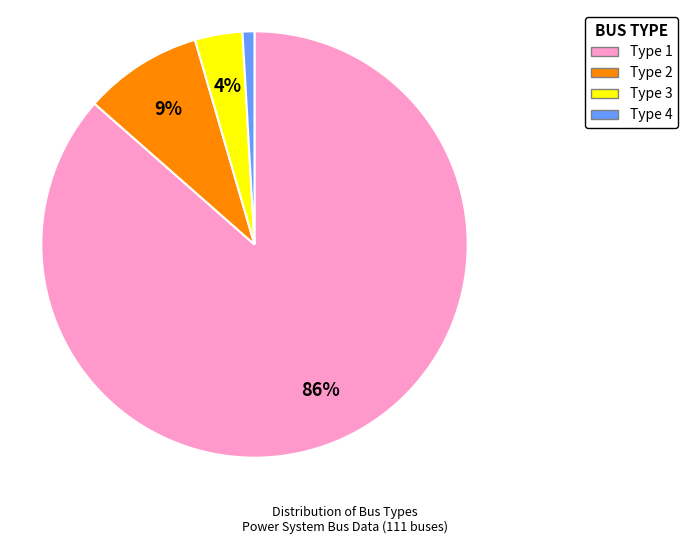

To the nearest percent, what is the average slice percentage?

25%